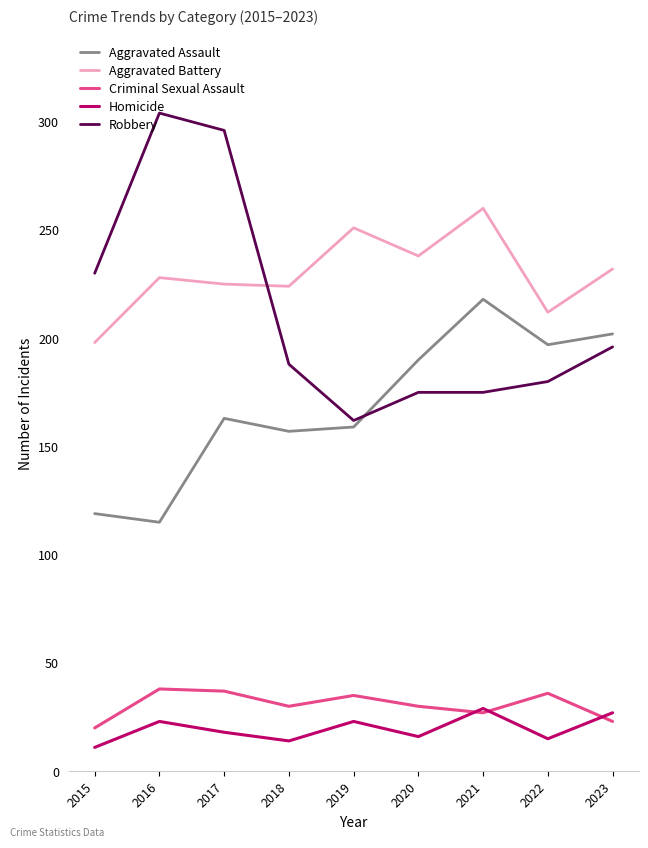

List the series in order of their peak value, lowest first.

Homicide, Criminal Sexual Assault, Aggravated Assault, Aggravated Battery, Robbery